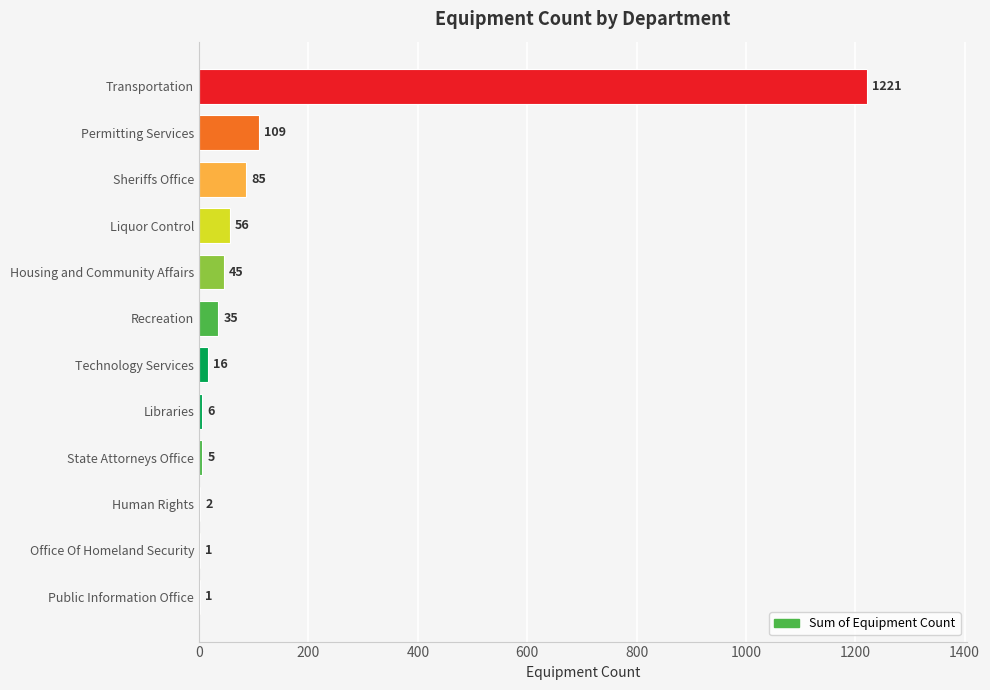

Approximately how many times larger is the value at Housing and Community Affairs compared to Recreation?

1.3